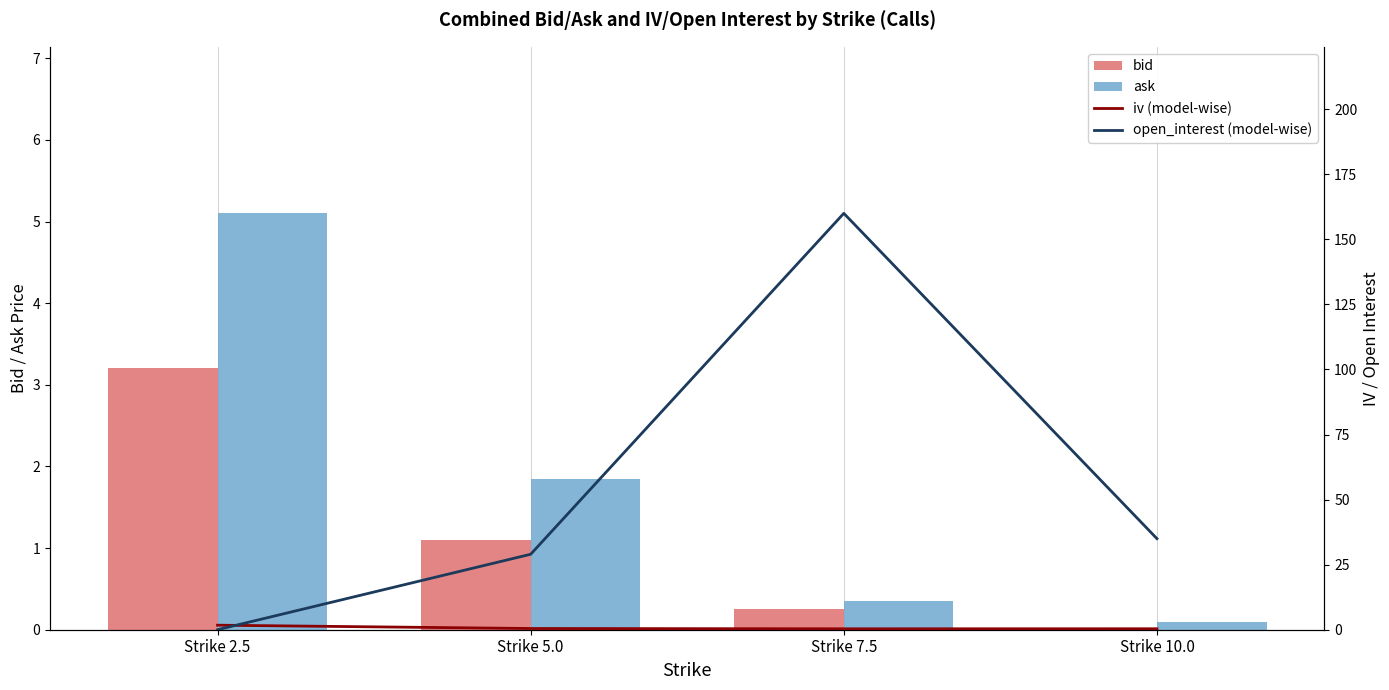

What is the difference between the maximum and minimum values in the bid series?

3.2